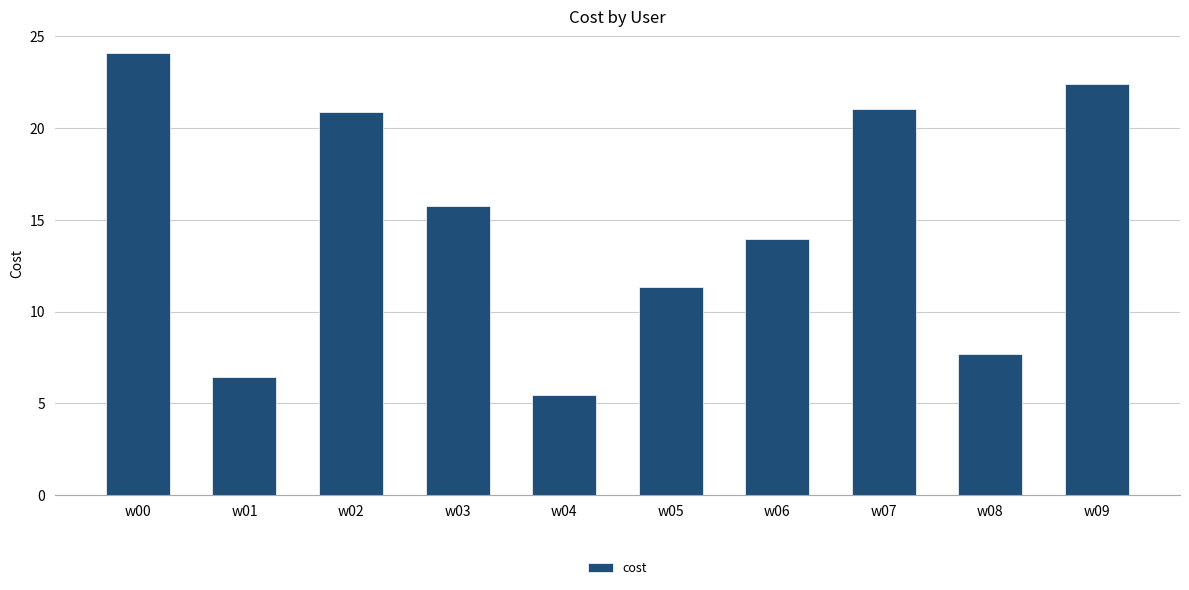

What is the ratio of the value at w06 to the value at w00?

0.6